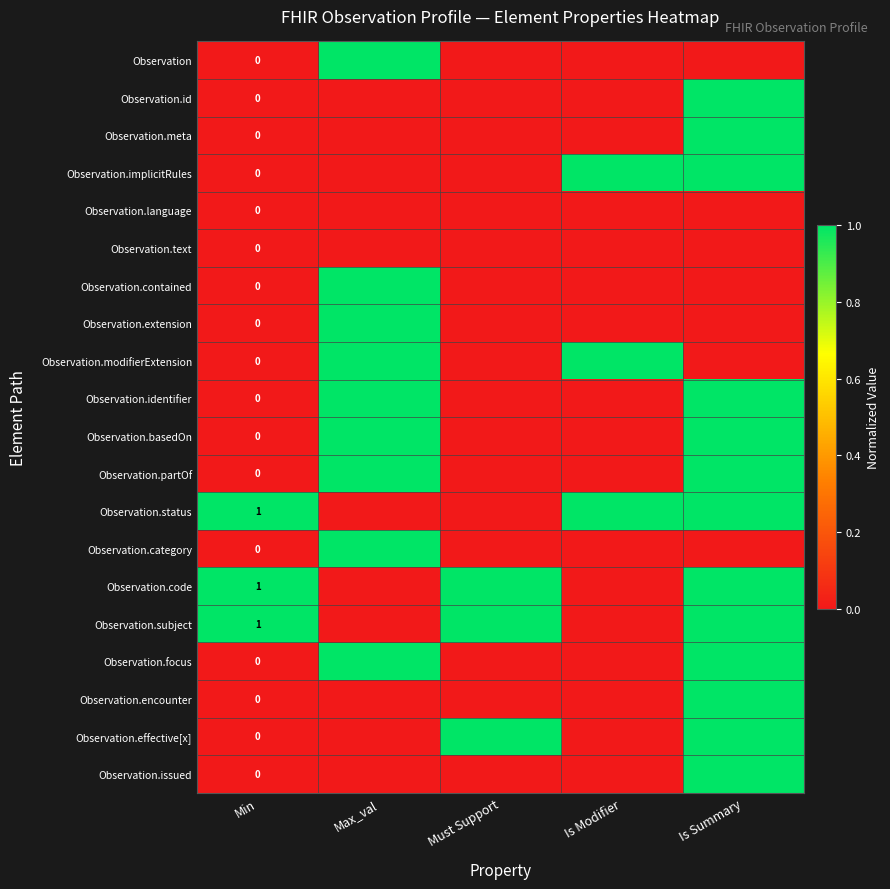

List the series in order of their peak value, highest first.

Observation, Observation.id, Observation.meta, Observation.implicitRules, Observation.contained, Observation.extension, Observation.modifierExtension, Observation.identifier, Observation.basedOn, Observation.partOf, Observation.status, Observation.category, Observation.code, Observation.subject, Observation.focus, Observation.encounter, Observation.effective[x], Observation.issued, Observation.language, Observation.text